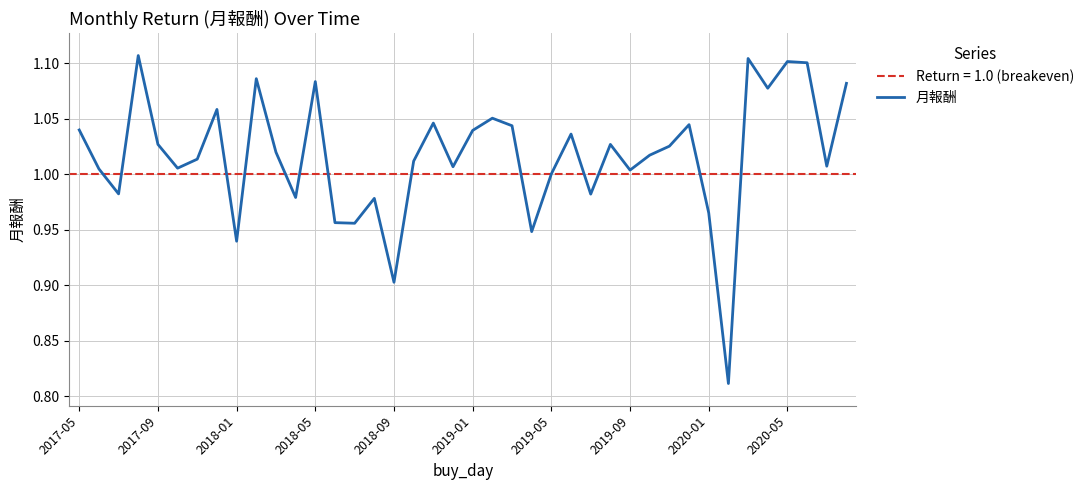

Reading left to right, transcribe all the data shown in this chart.

1.0	1.0	1.0	1.1	1.0	1.0	1.0	1.1	0.9	1.1	1.0	1.0	1.1	1.0	1.0	1.0	0.9	1.0	1.0	1.0	1.0	1.1	1.0	0.9	1.0	1.0	1.0	1.0	1.0	1.0	1.0	1.0	1.0	0.8	1.1	1.1	1.1	1.1	1.0	1.1